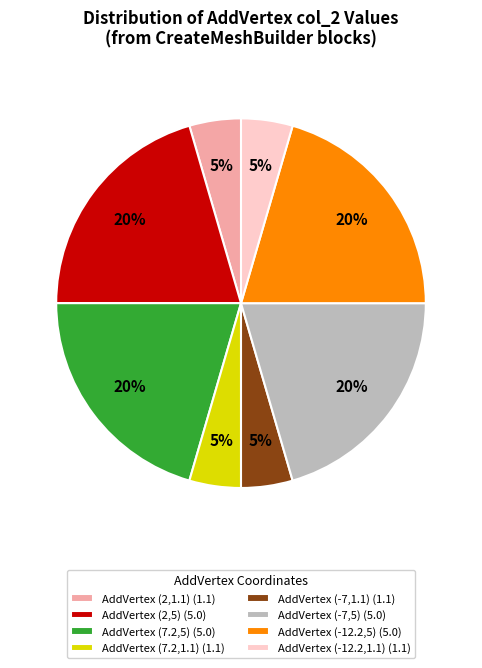

Which has a higher value, AddVertex (2,1.1) (1.1) or AddVertex (2,5) (5.0)?

AddVertex (2,5) (5.0)